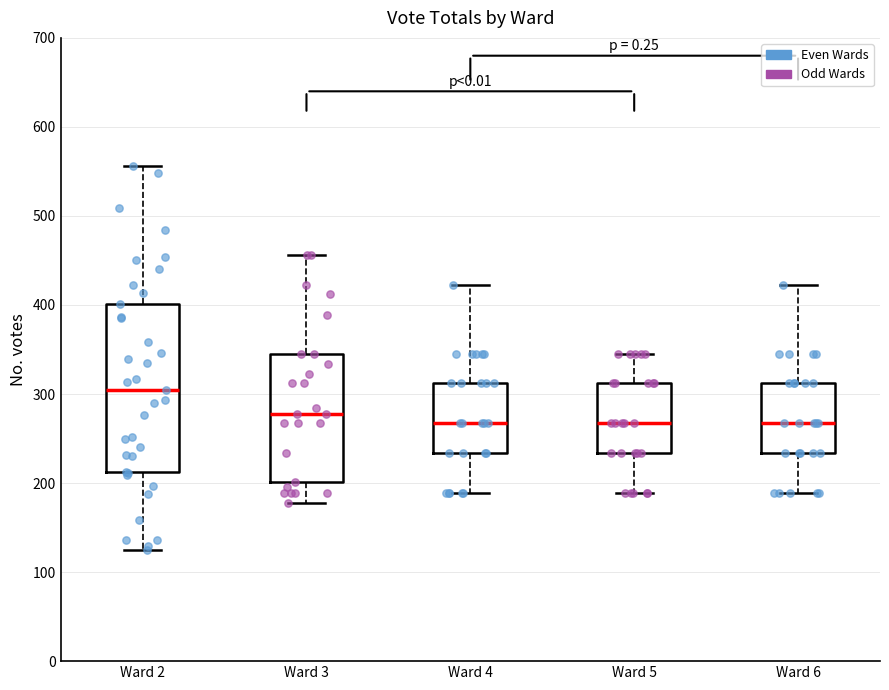

Comparing the boxes themselves (not the whiskers), which one is the tallest?

Ward 2